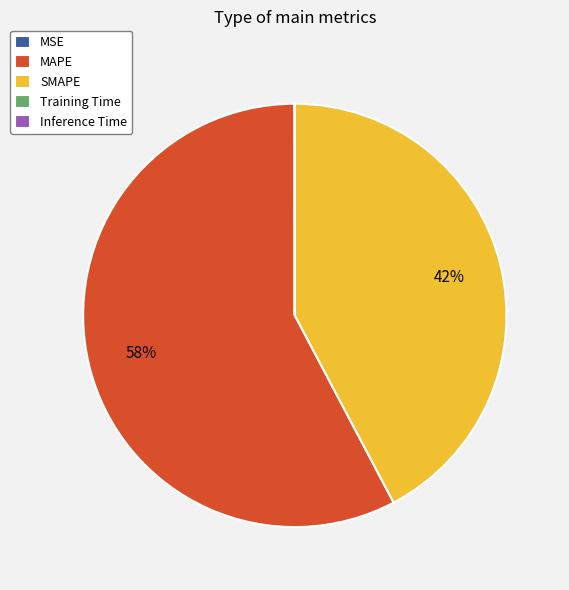

To the nearest percent, what portion does MAPE represent?

58%